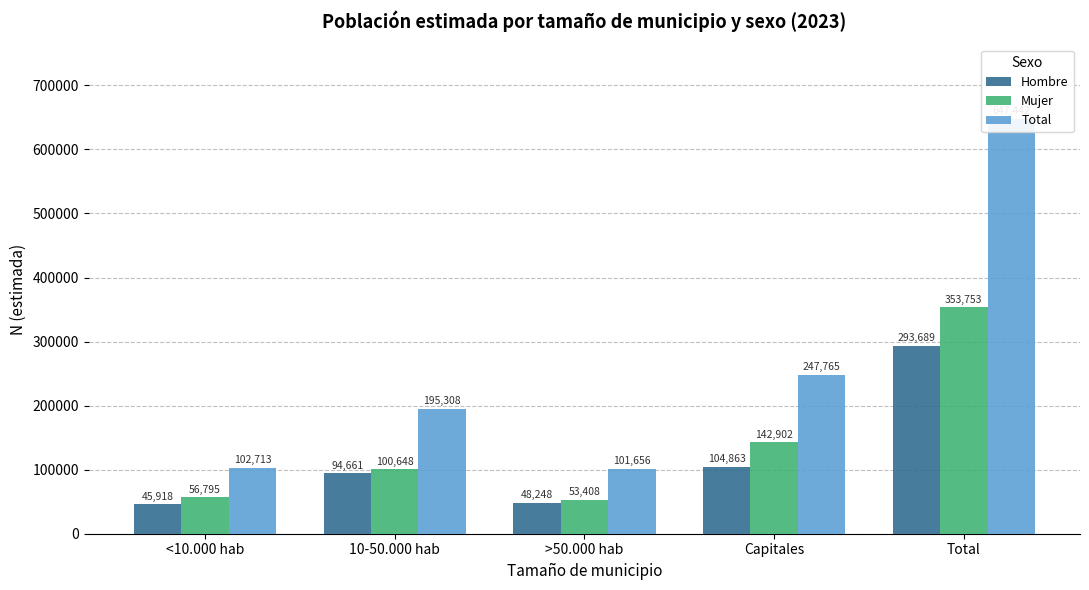

The value of Hombre at 10-50.000 hab is 94661. True or false?

True